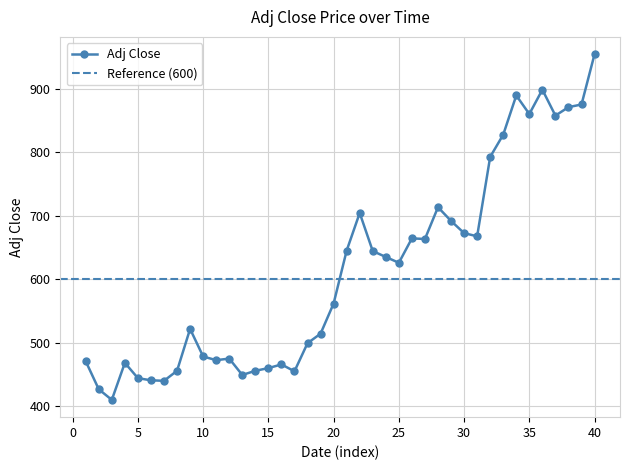

What is the maximum value for Adj Close?

954.2